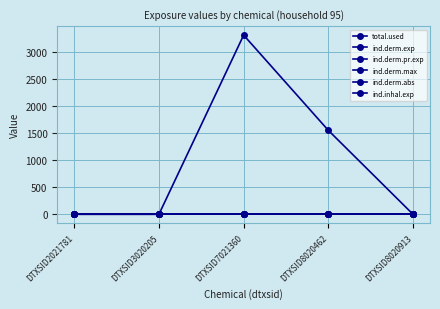

True or false: ind.derm.pr.exp has more than 1 interior local peaks.

False